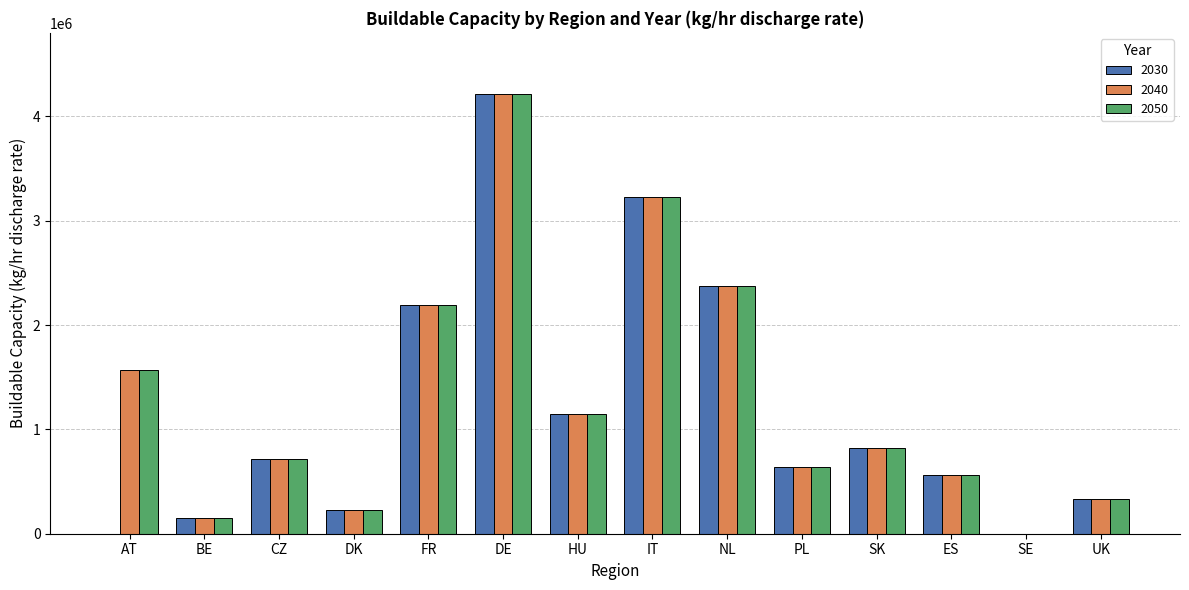

What is the total value across all series at HU?

3455510.3